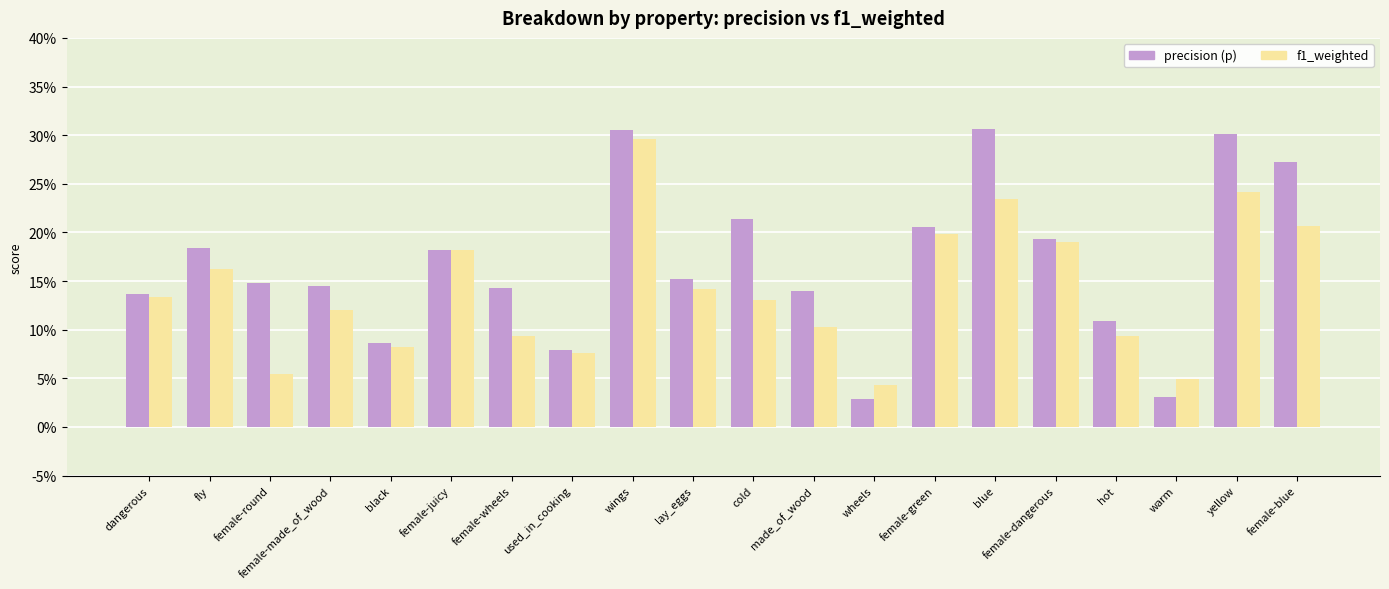

Are the bars horizontal?

No